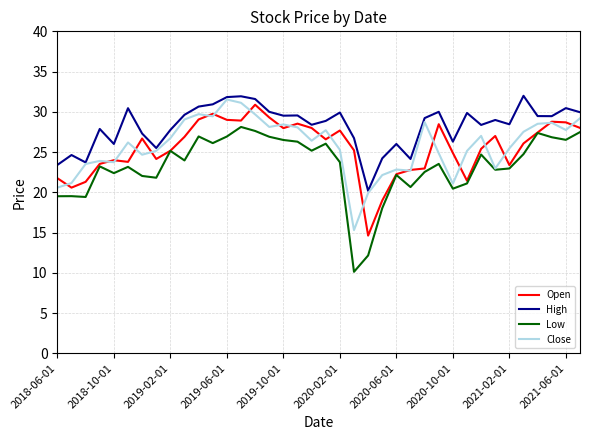

Which series has the largest total across all categories?

High